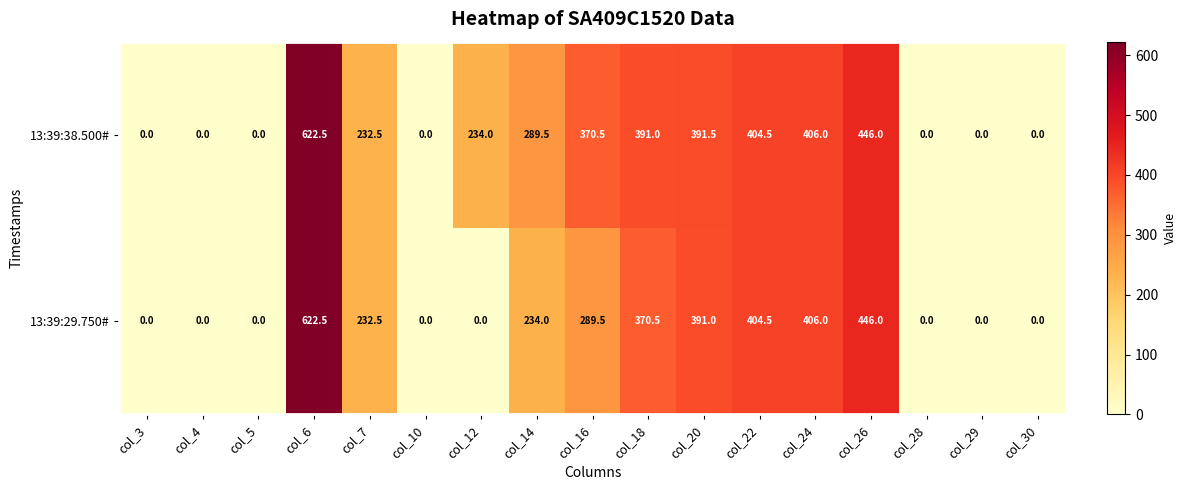

Between col_7 and col_18, which series saw the biggest shift?

13:39:38.500#